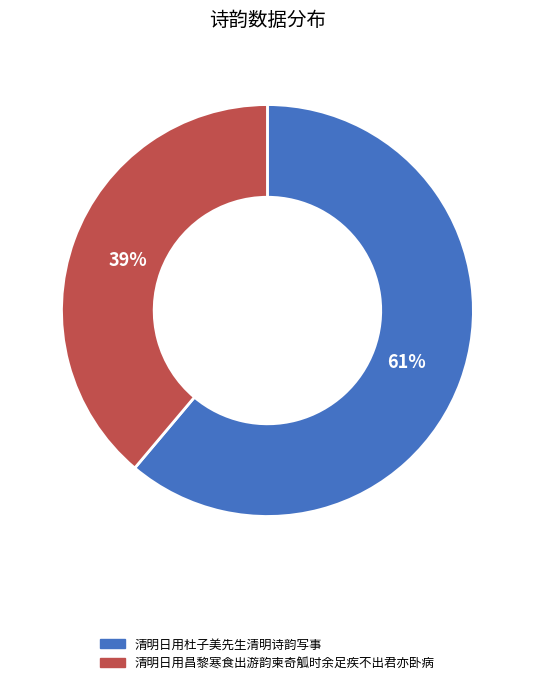

To the nearest percent, what is the combined percentage of 清明日用昌黎寒食出游韵柬奇觚时余足疾不出君亦卧病 and 清明日用杜子美先生清明诗韵写事?

100%